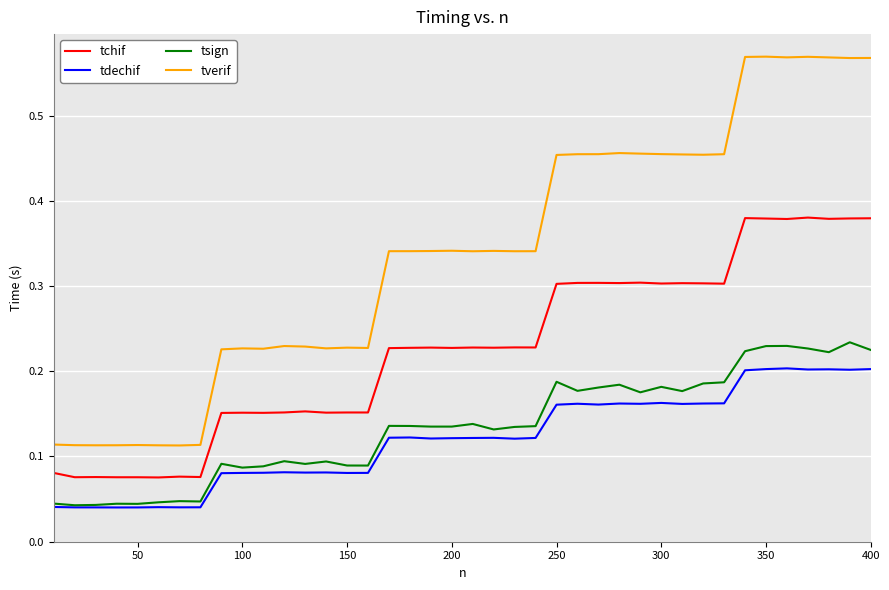

True or false: tchif and tsign cross at least once.

False